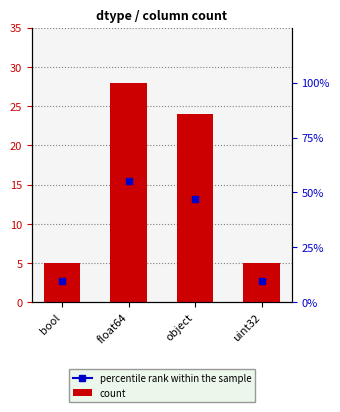

What is the difference between the values at object and uint32?

19